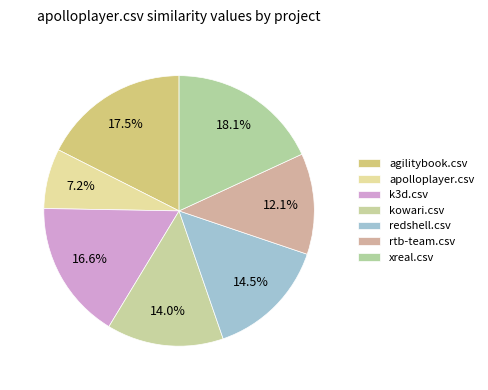

Rank the categories by value from lowest to highest.

apolloplayer.csv, rtb-team.csv, kowari.csv, redshell.csv, k3d.csv, agilitybook.csv, xreal.csv